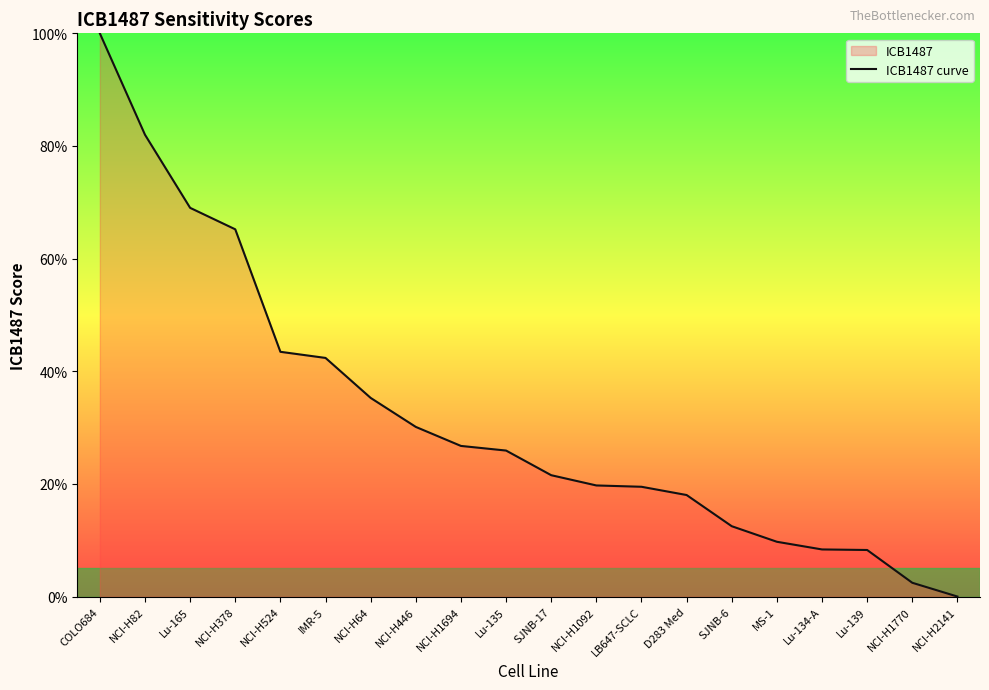

Which category has the lowest value across all series?

NCI-H2141